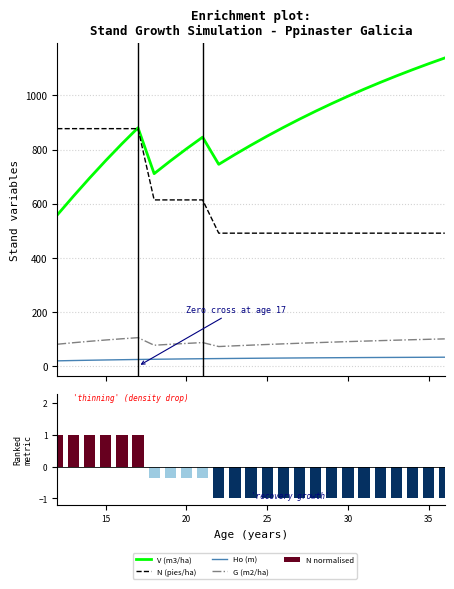

What is the lowest value of the V (m3/ha) series?

558.5